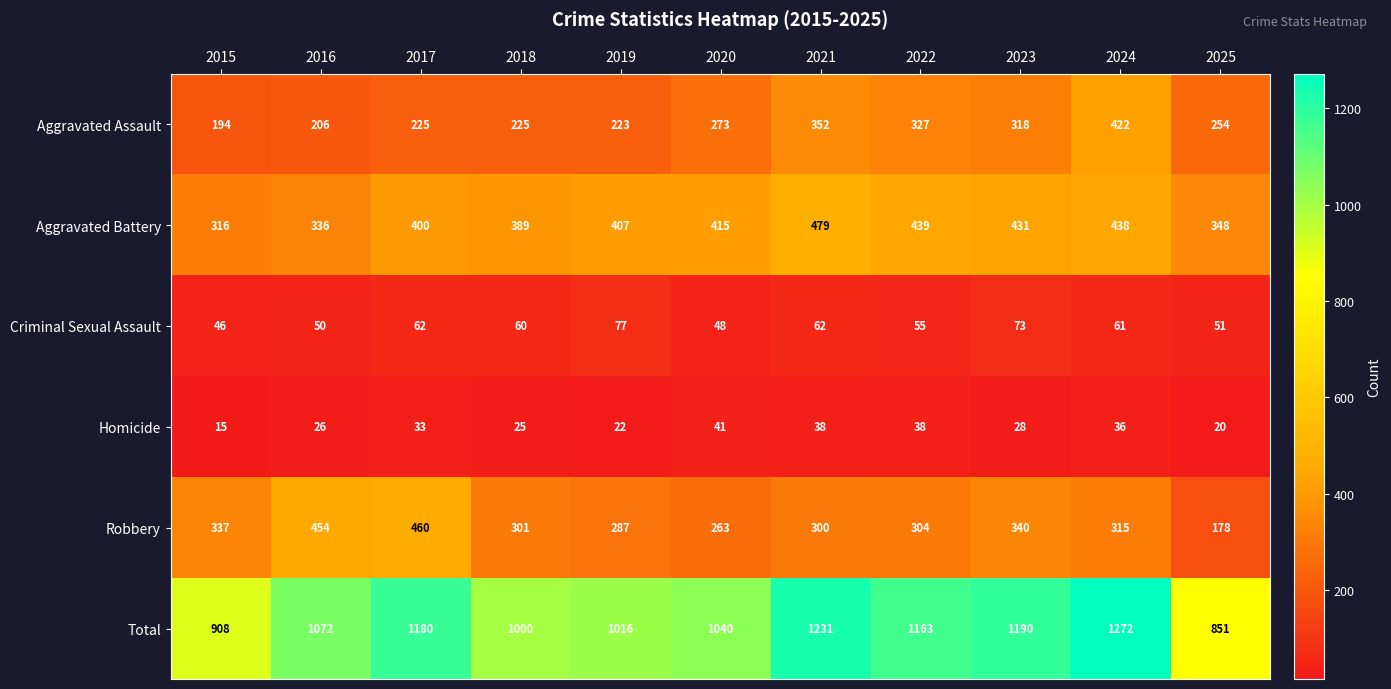

What value does the Aggravated Battery series have at 2016?

336